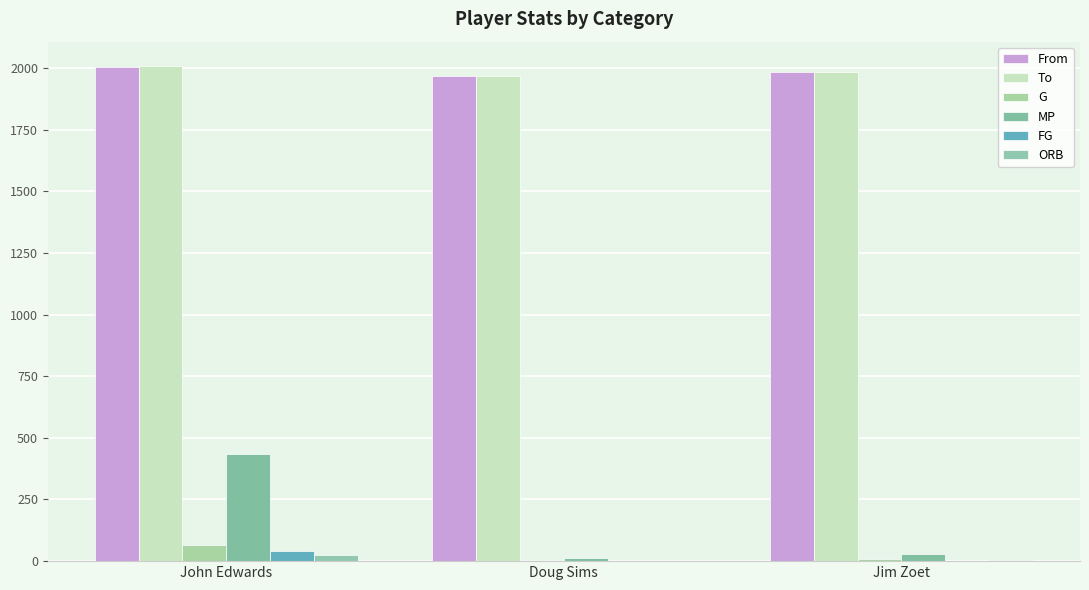

Which series has the largest total across all categories?

To